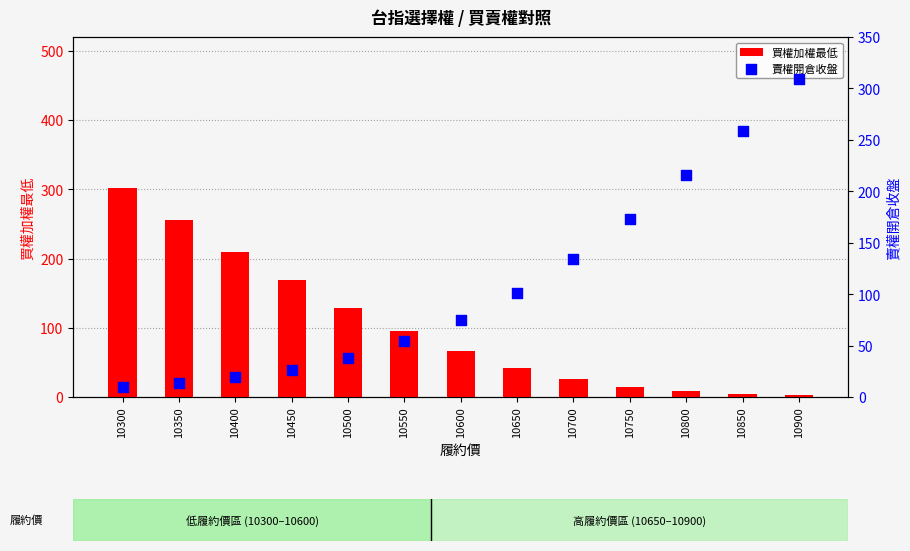

At which category is the sum across all series the highest?

10300